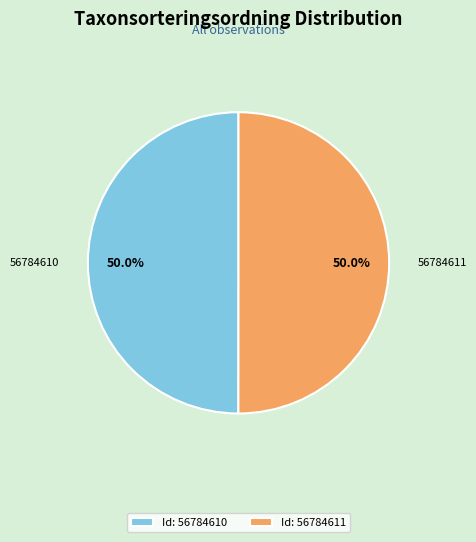

Is it true that 56784611 is 60% of the pie?

False